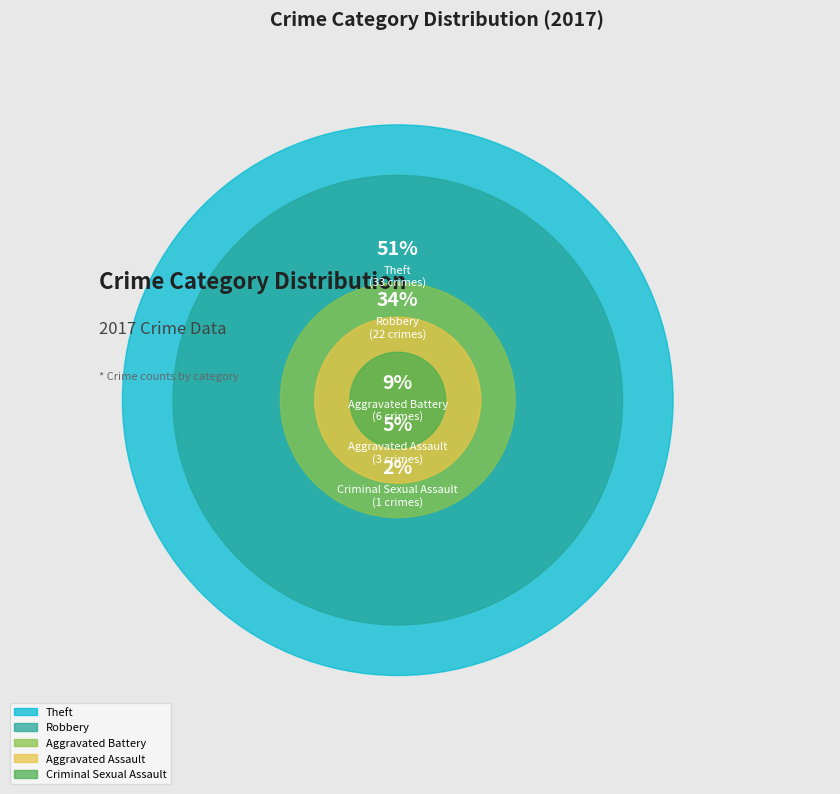

How many slices are in this pie chart?

5